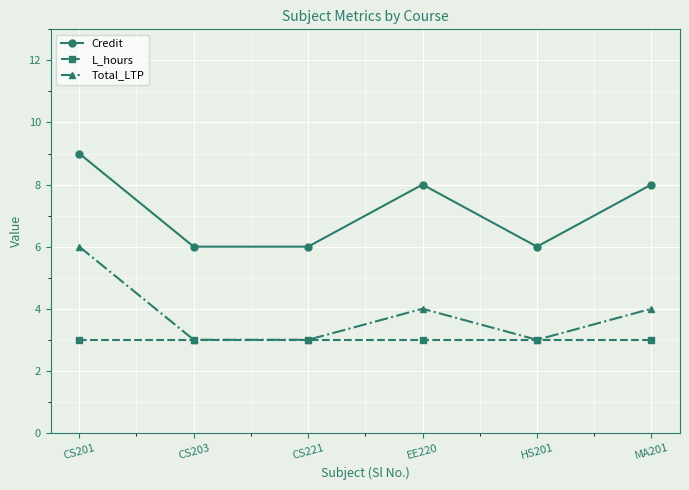

How many Total_LTP values are between 3 and 4?

5